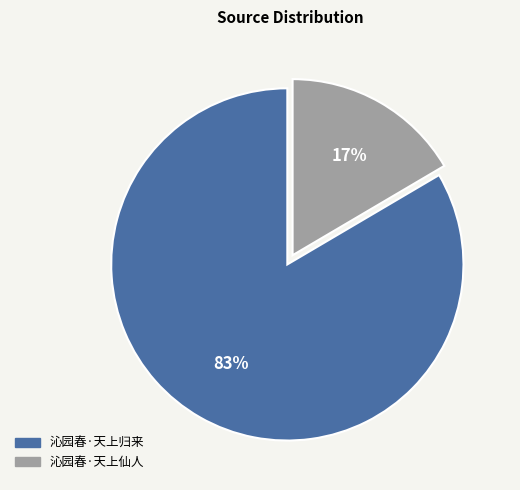

To the nearest percent, what portion does 沁园春·天上归来 represent?

83%